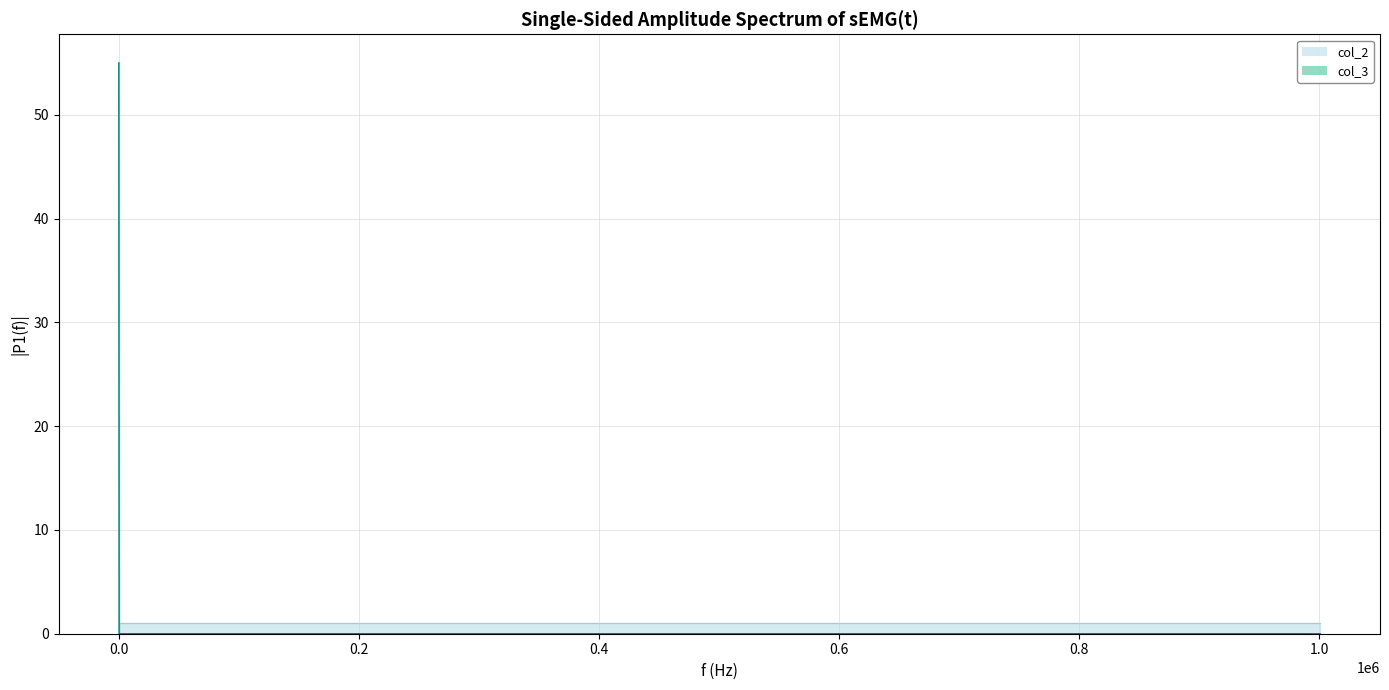

True or false: the data shows 18 at 342.

False